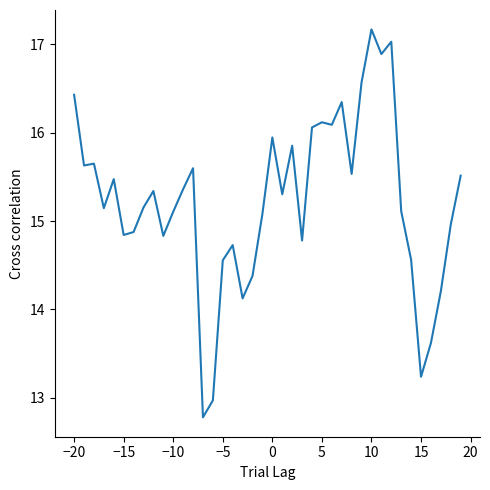

What is the difference between the maximum and minimum values?

4.4